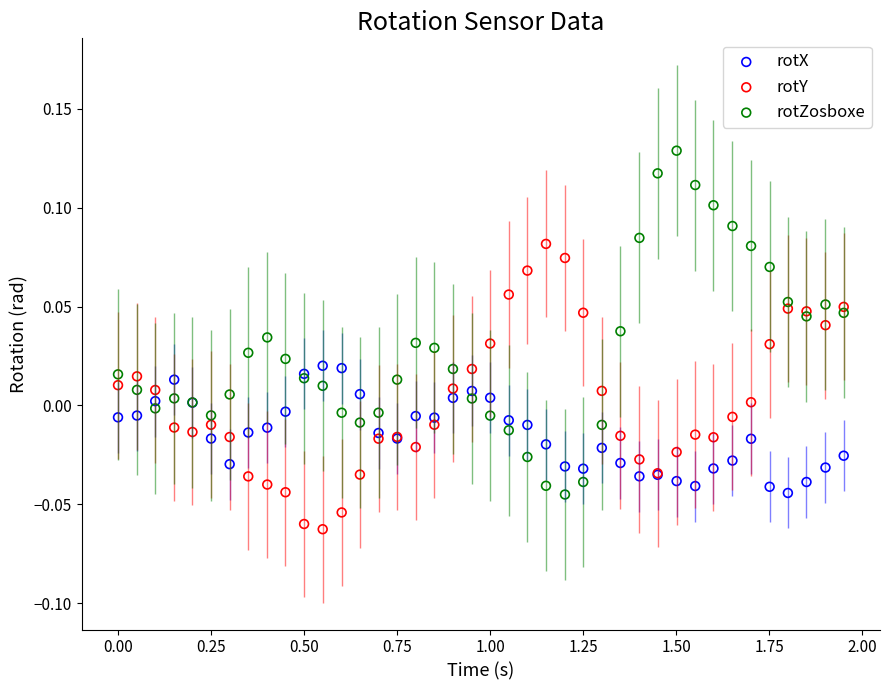

What is the X range (max minus min) for the scatter plot?

1.9